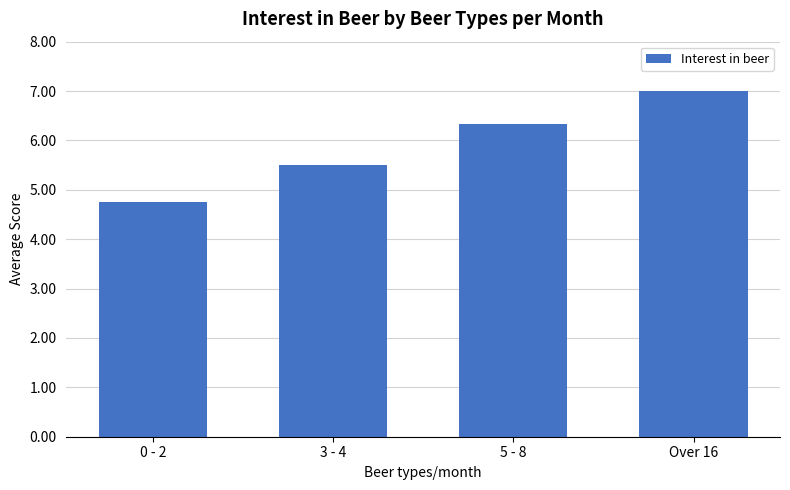

What is the ratio of the value at 0 - 2 to the value at 5 - 8?

0.8